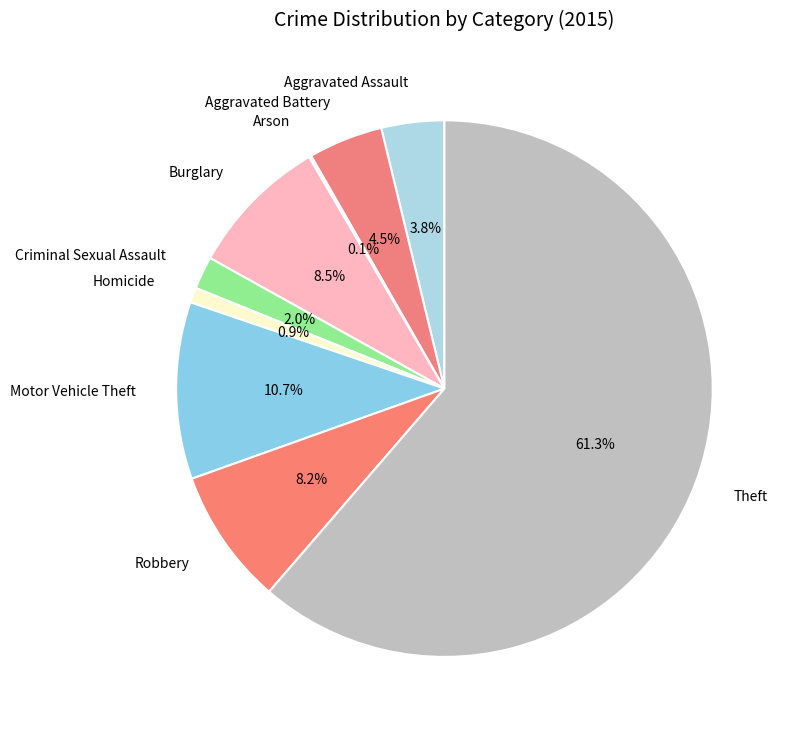

To the nearest percent, what is the difference between the largest and smallest slice percentages?

61%